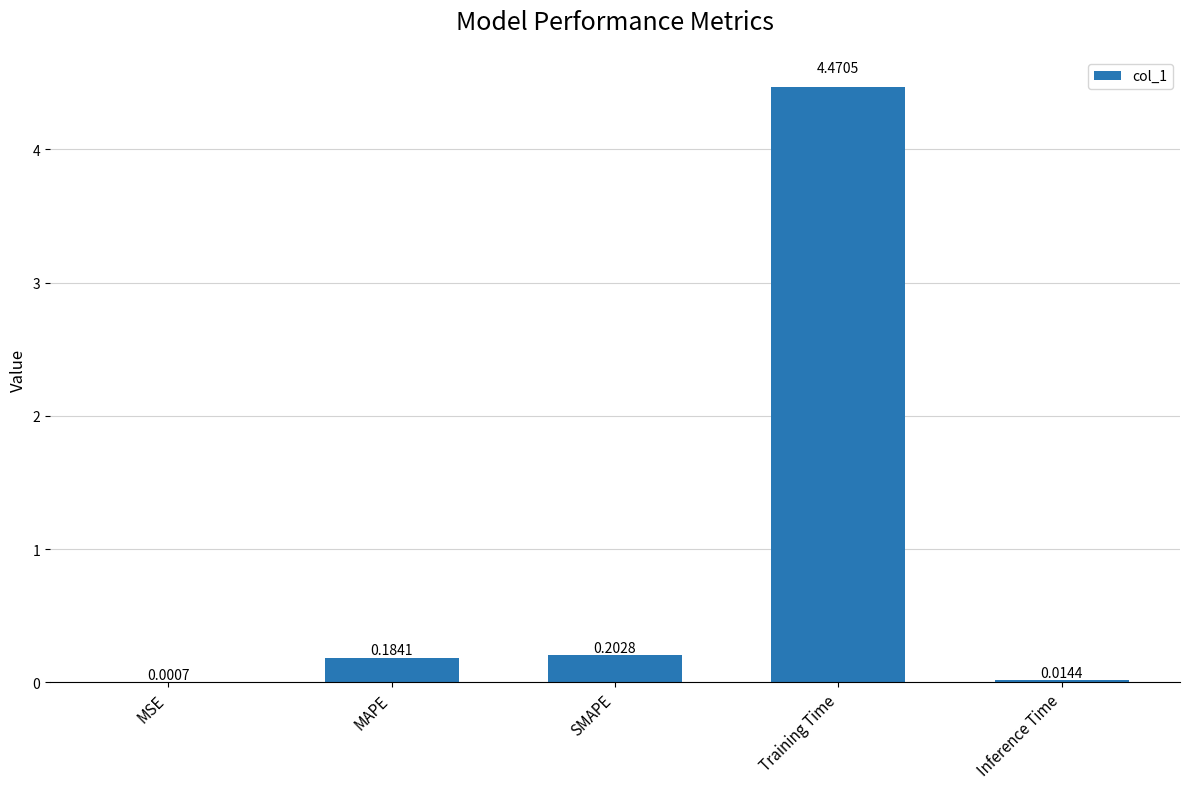

Between MAPE and Training Time, which is larger?

Training Time